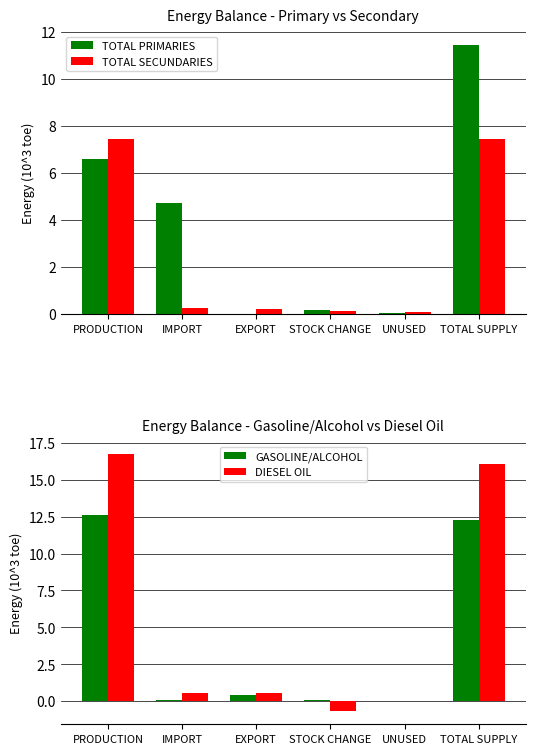

What is the label of the 2nd bar from the left?

IMPORT